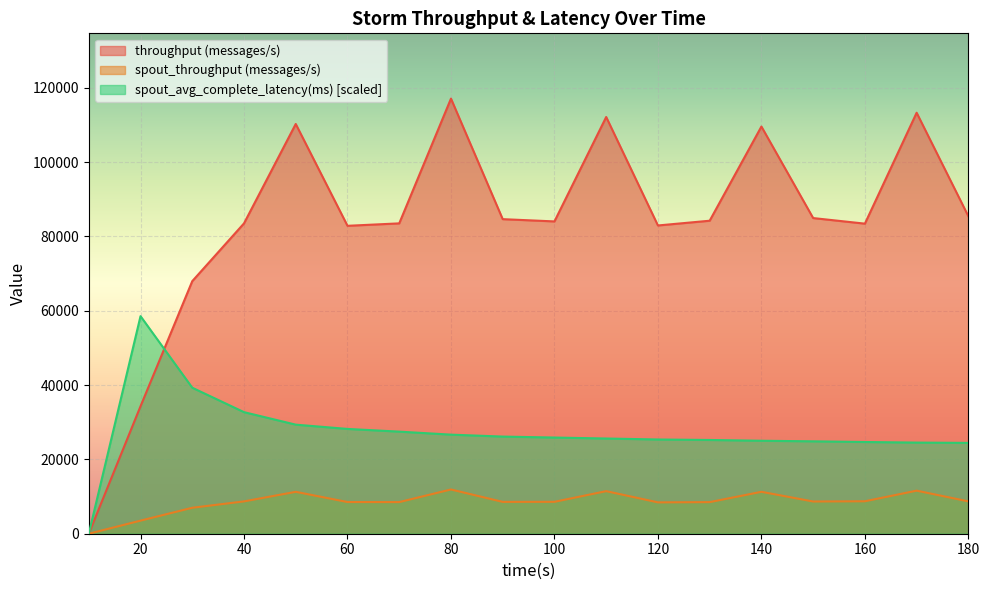

What is the difference between the highest and lowest values at 80?

105188.0